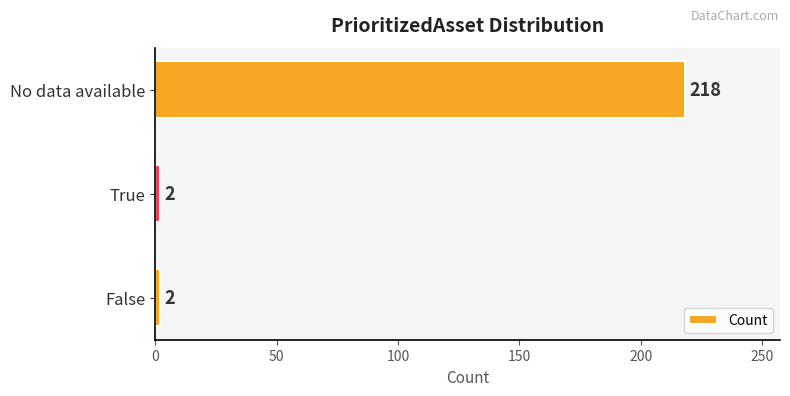

How many bars are there in total?

3